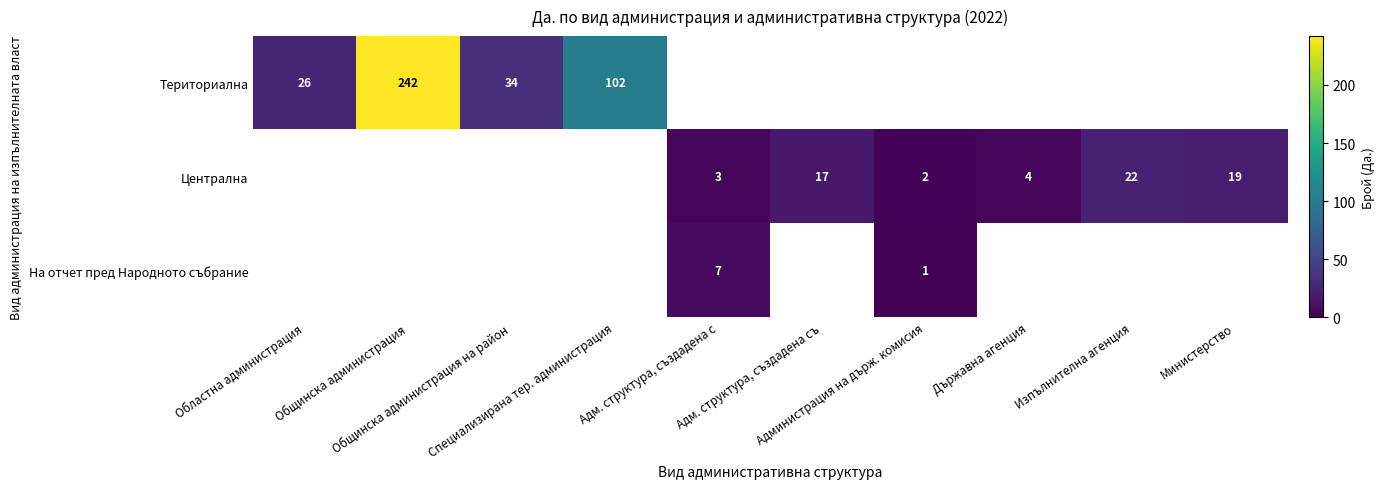

Rank the categories by Териториална value from highest to lowest.

Общинска администрация, Специализирана тер. администрация, Общинска администрация на район, Областна администрация, Адм. структура, създадена с, Адм. структура, създадена съ, Администрация на държ. комисия, Държавна агенция, Изпълнителна агенция, Министерство